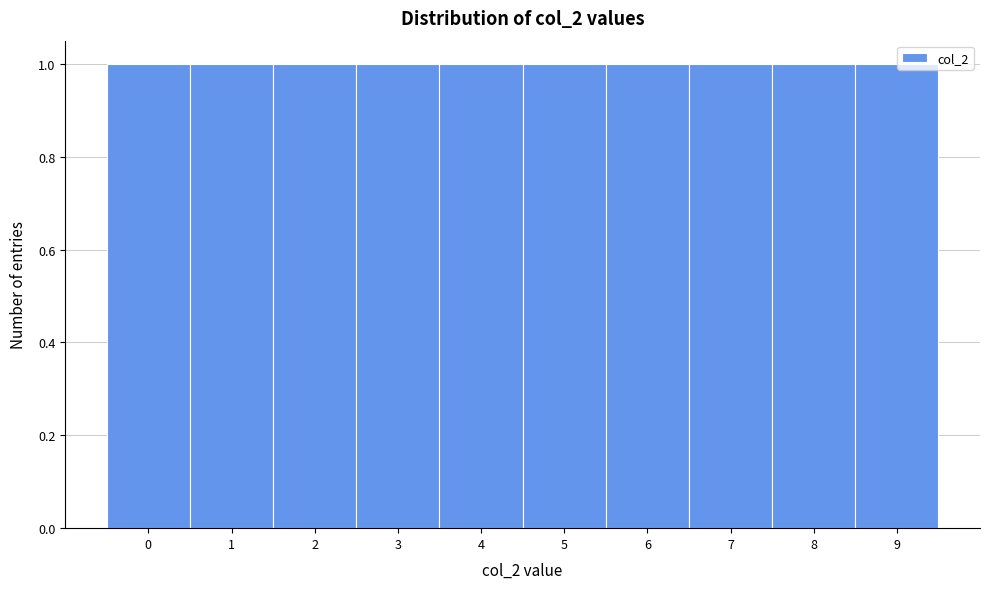

Reading left to right, list every bar in this chart as the range it spans on the x-axis followed by its height. The values are not printed on the chart, so give them approximately, as read against the axis.

-0.5 to 0.5: 1
0.5 to 1.5: 1
1.5 to 2.5: 1
2.5 to 3.5: 1
3.5 to 4.5: 1
4.5 to 5.5: 1
5.5 to 6.5: 1
6.5 to 7.5: 1
7.5 to 8.5: 1
8.5 to 9.5: 1